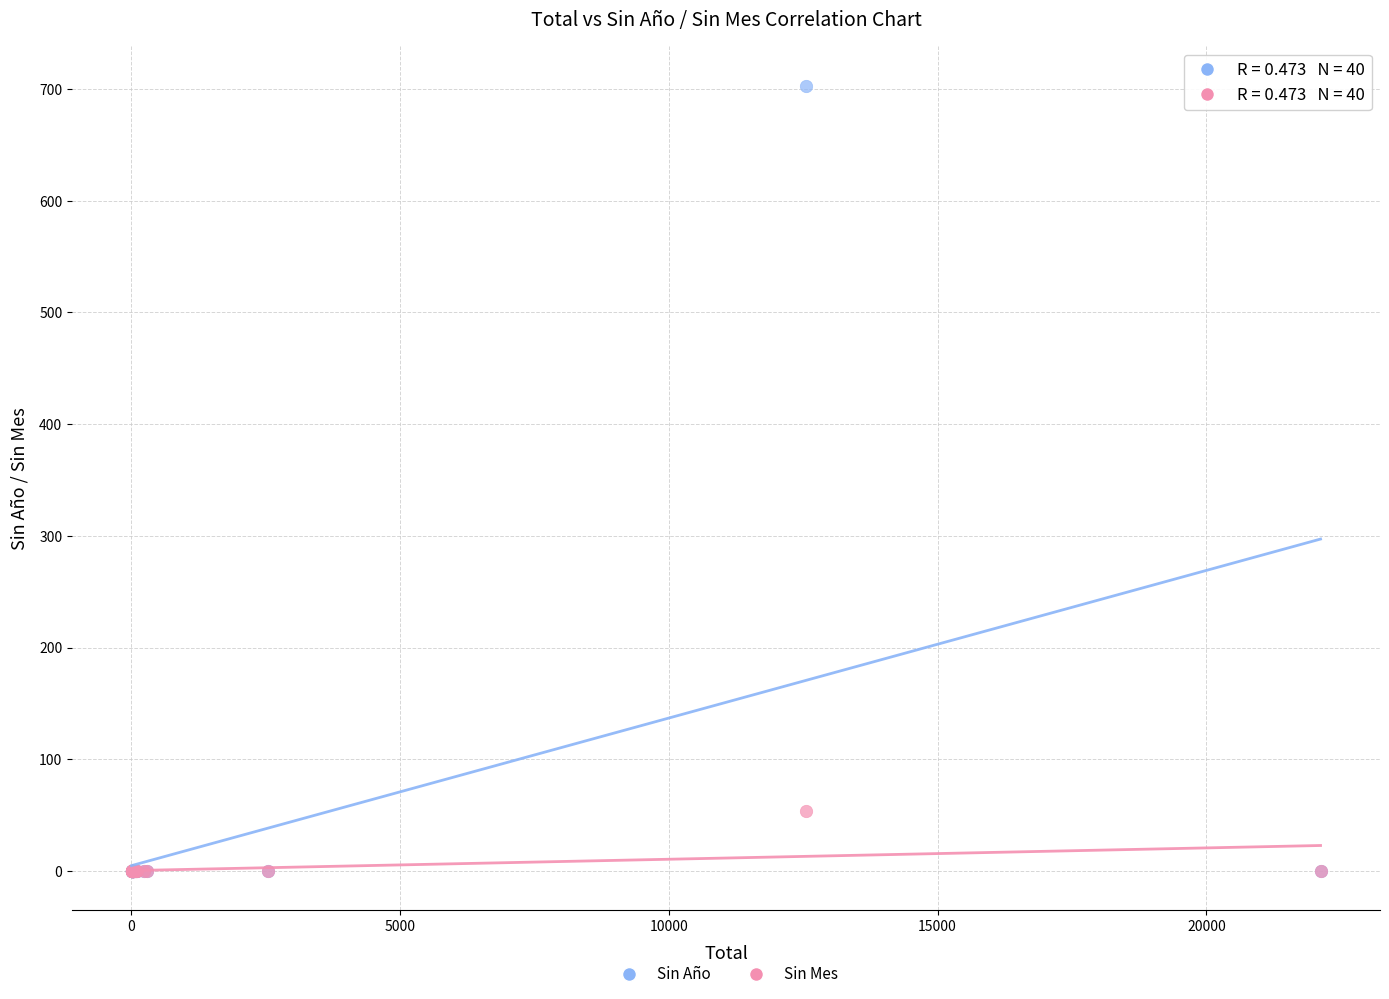

Which series has the largest Y range (max minus min)?

Sin Año